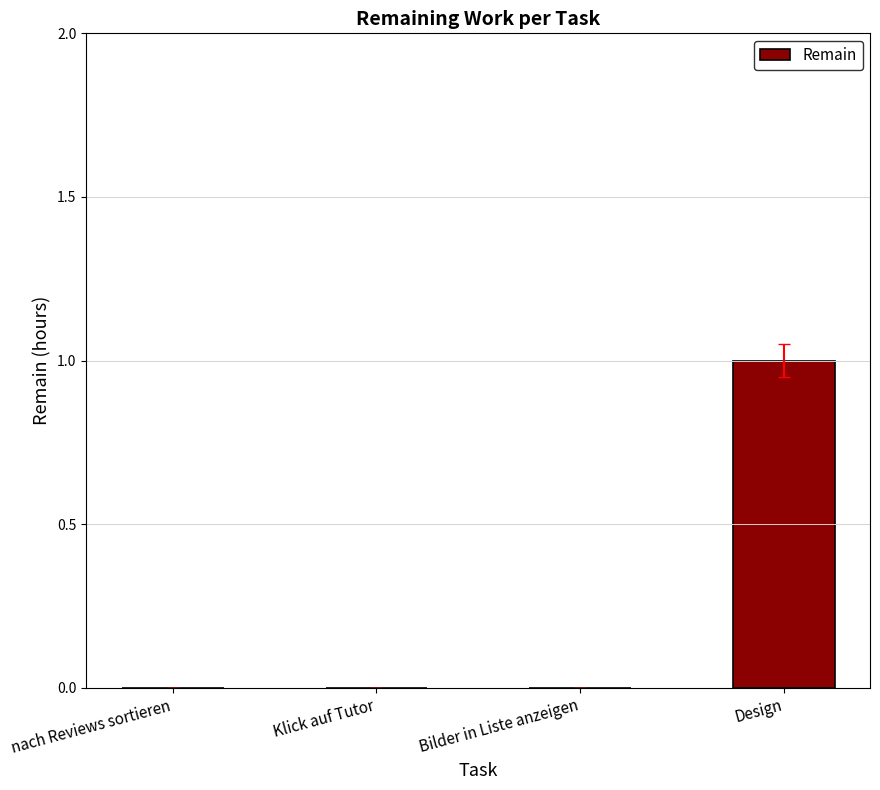

Does the chart contain stacked bars?

No